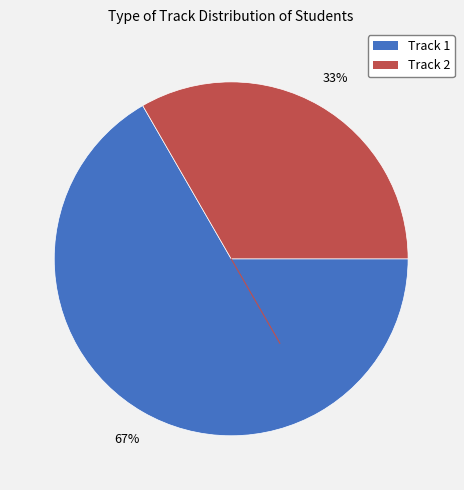

Is there a majority slice in this chart?

Yes